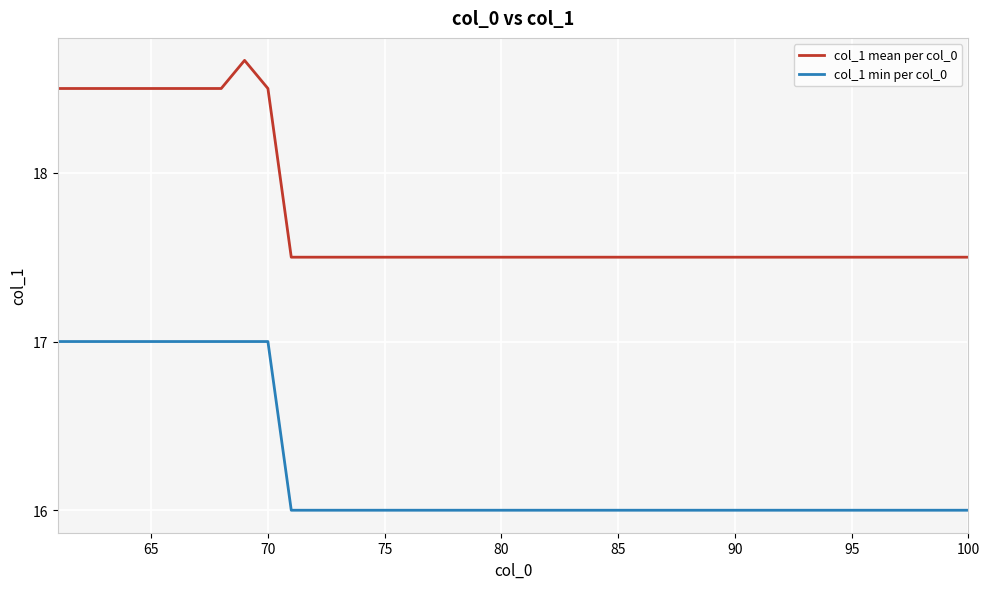

What are all the series names shown in the legend?

col_1 mean per col_0, col_1 min per col_0